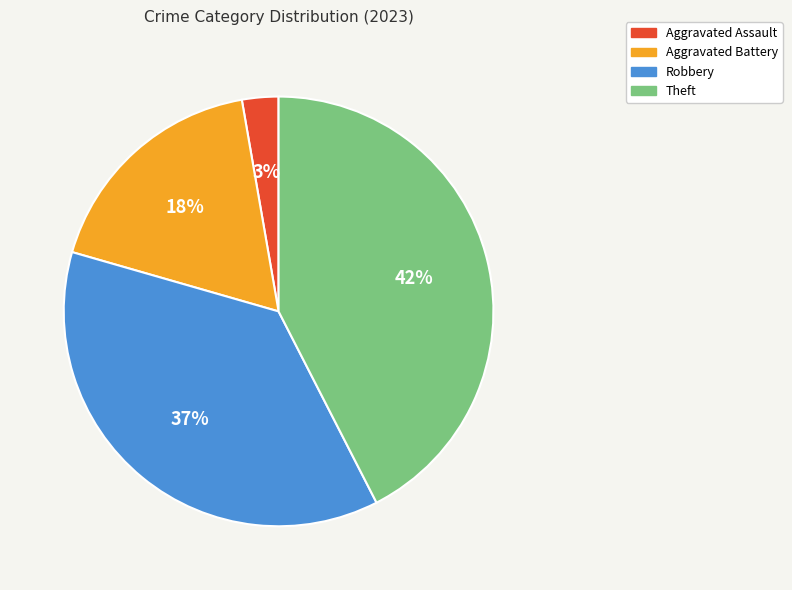

Is it true that Robbery is 37% of the pie?

True